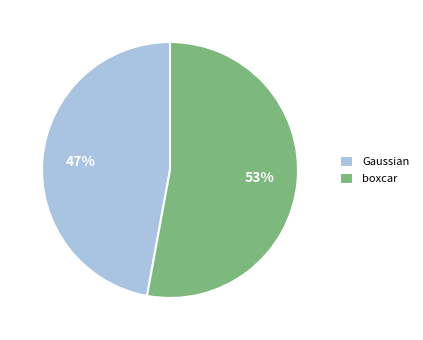

Is the sum of boxcar and Gaussian greater than half?

Yes